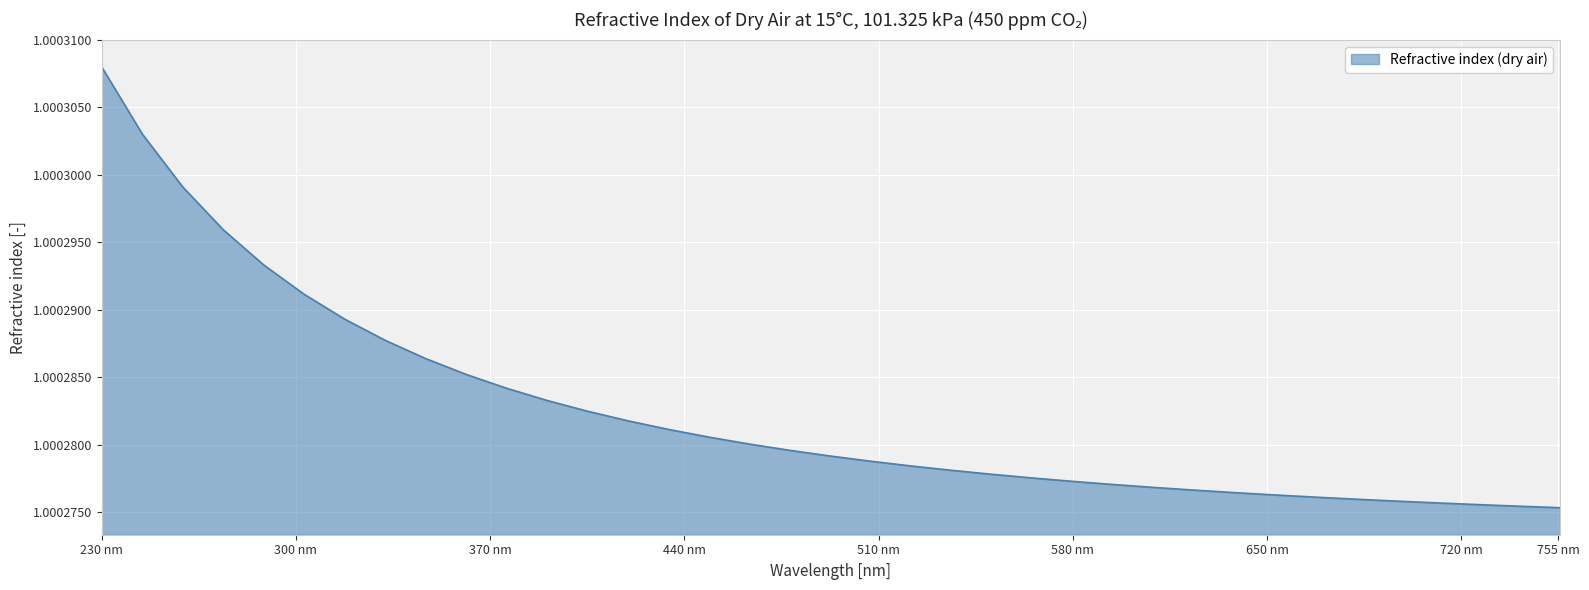

How many series are shown in this chart?

1